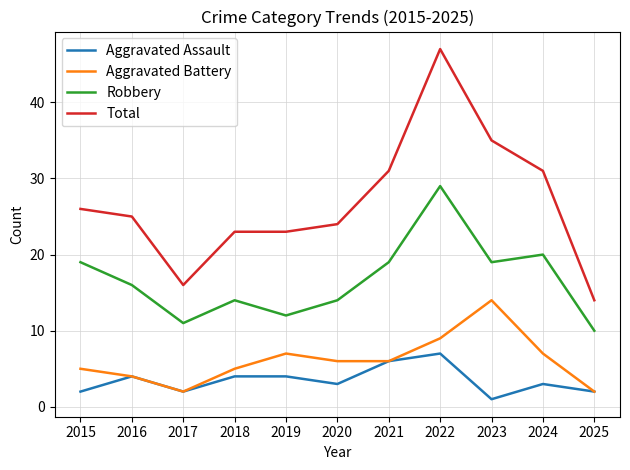

What is the difference between the maximum and minimum values in the Aggravated Battery series?

12